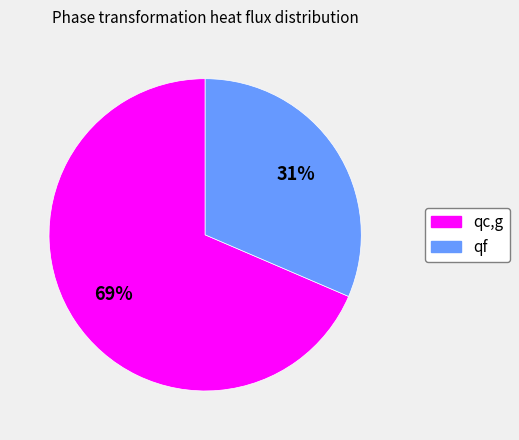

To the nearest percent, what is the average slice percentage?

50%